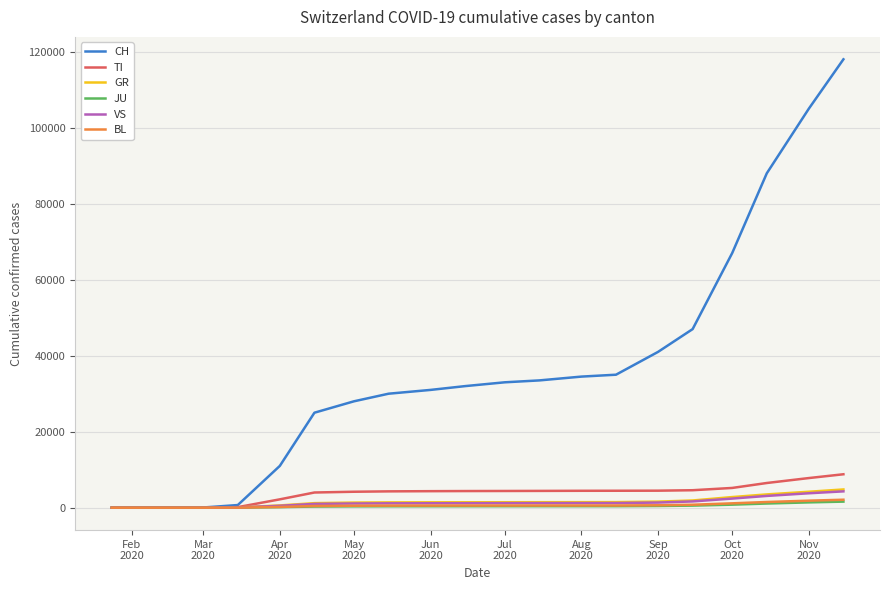

Which series has the largest total across all categories?

CH